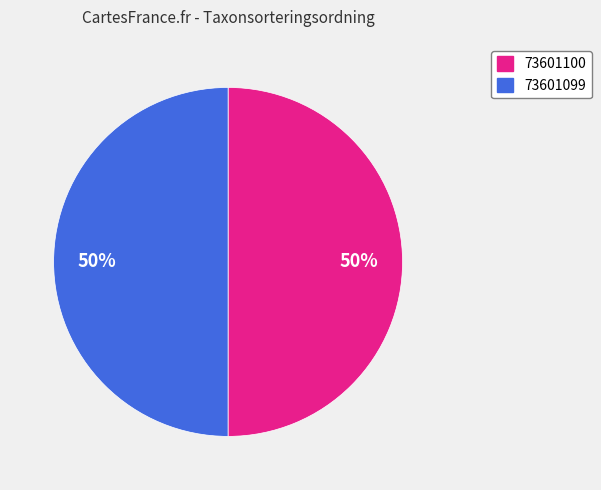

What is the ratio of the value at 73601100 to the value at 73601099?

1.0